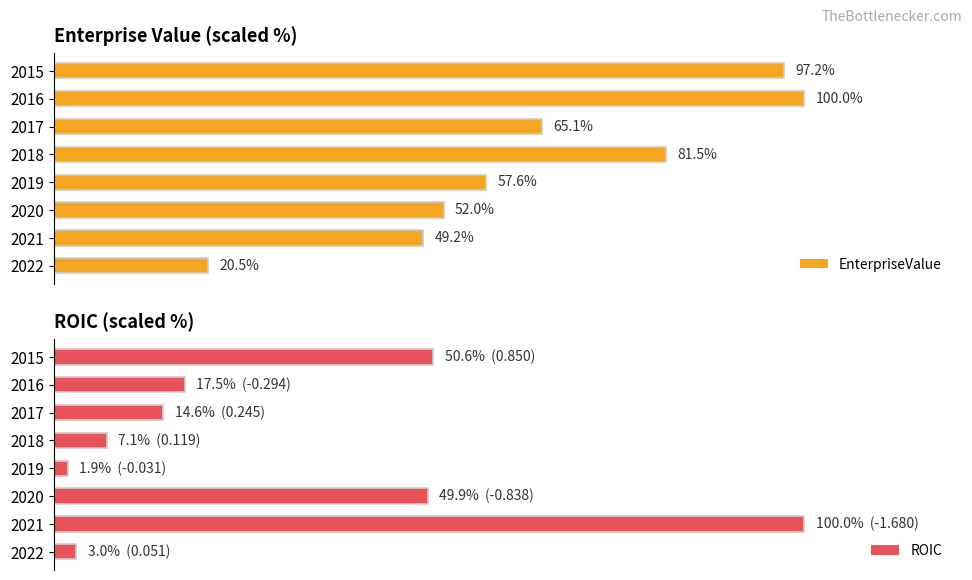

Reading right to left, transcribe all the data shown in this chart.

EnterpriseValue: 20.5	49.2	52.0	57.6	81.5	65.1	100.0	97.2
ROIC: 3.0	100.0	49.9	1.9	7.1	14.6	17.5	50.6